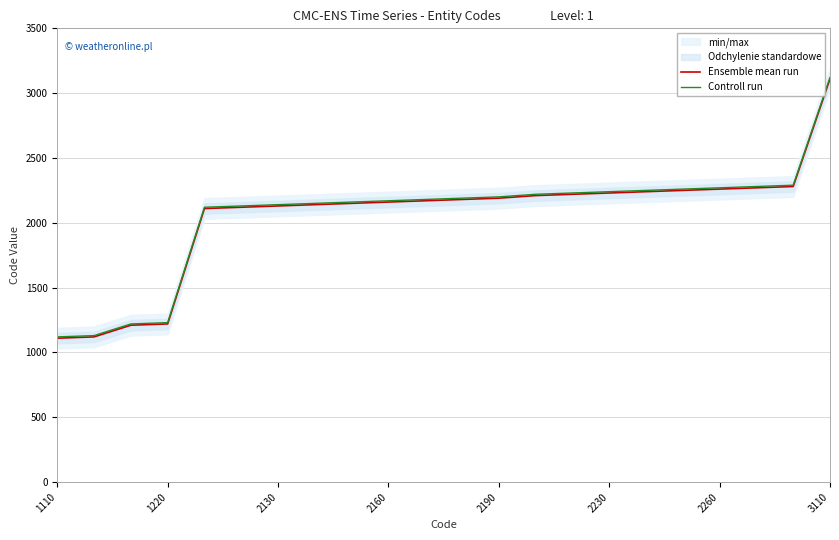

What value does the Controll run series have at 1220, to the nearest 50?

1250